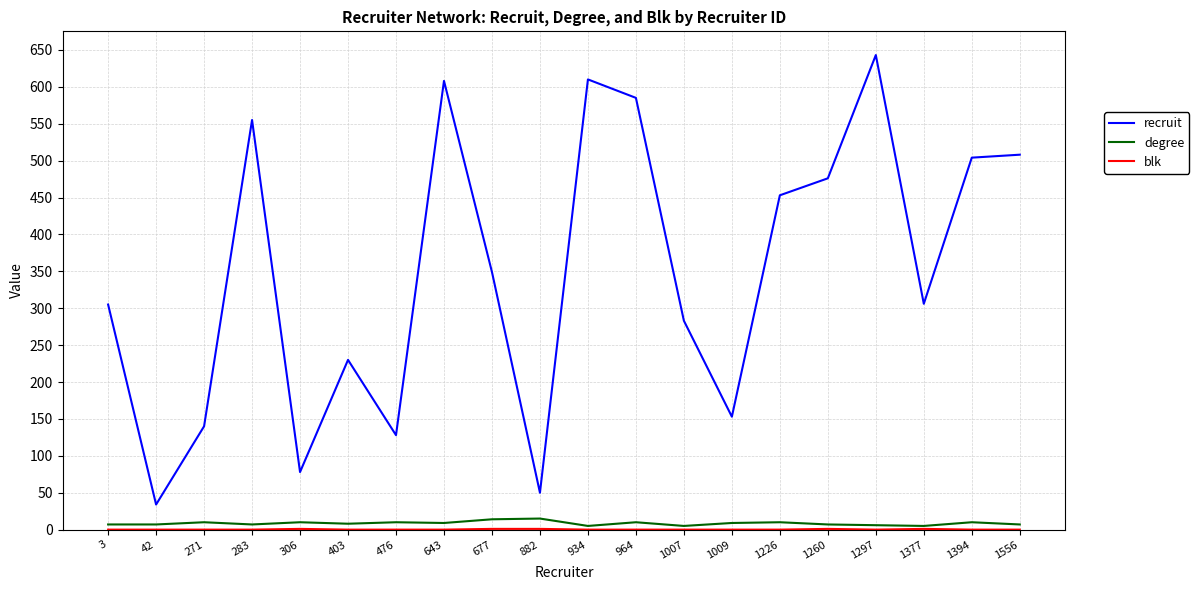

What is the lowest value of the recruit series?

34